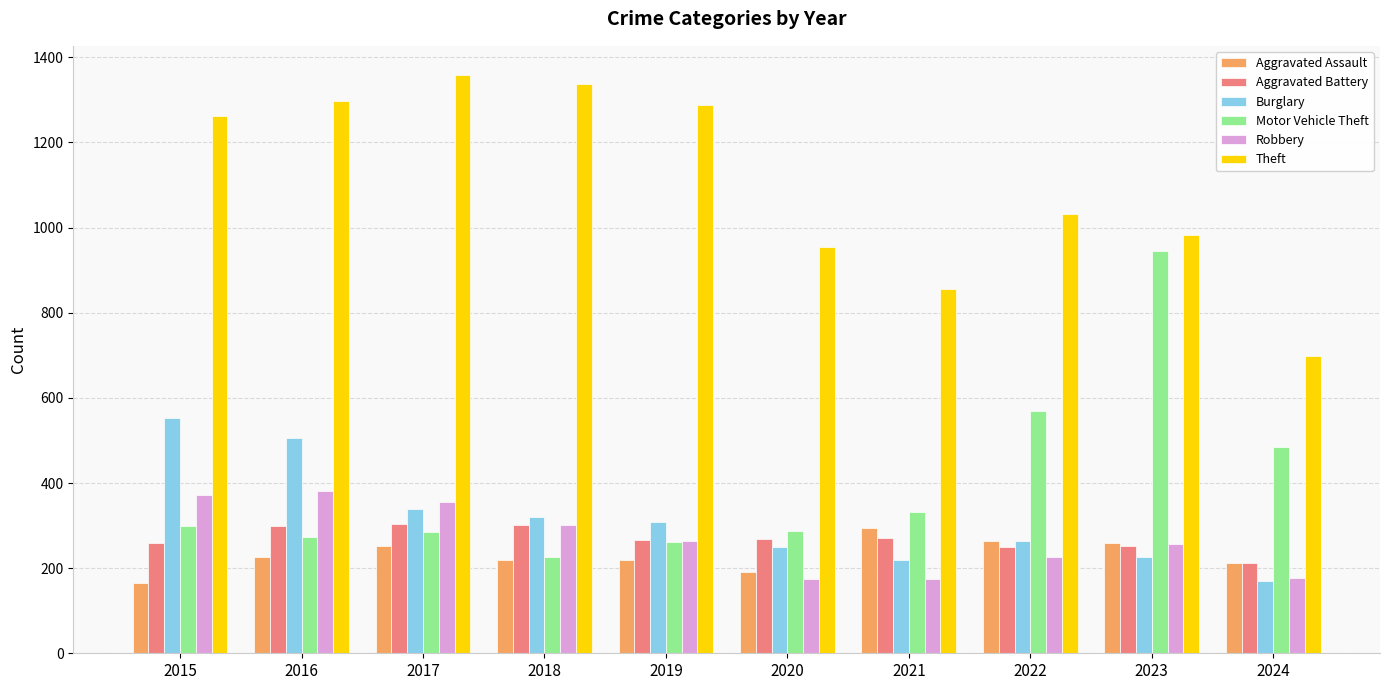

The value of Robbery at 2020 is 45. True or false?

False